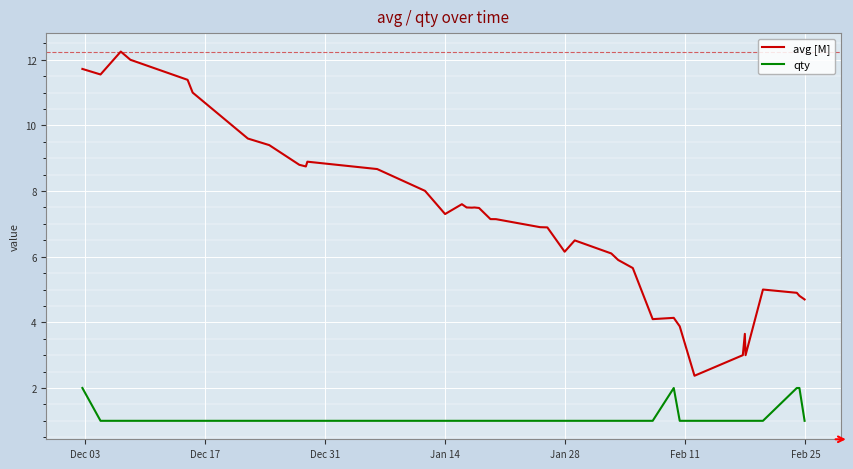

What is the maximum value for avg [M]?

12.2